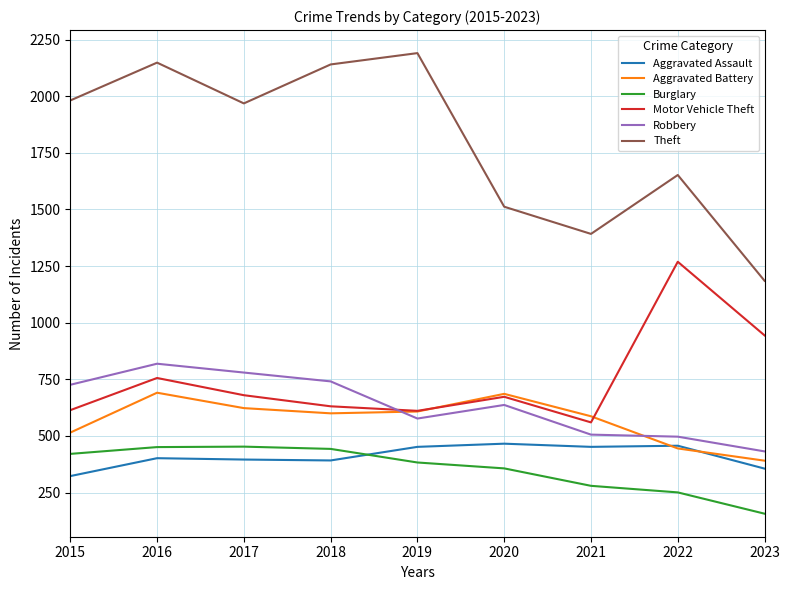

Which series has the widest spread of values?

Theft